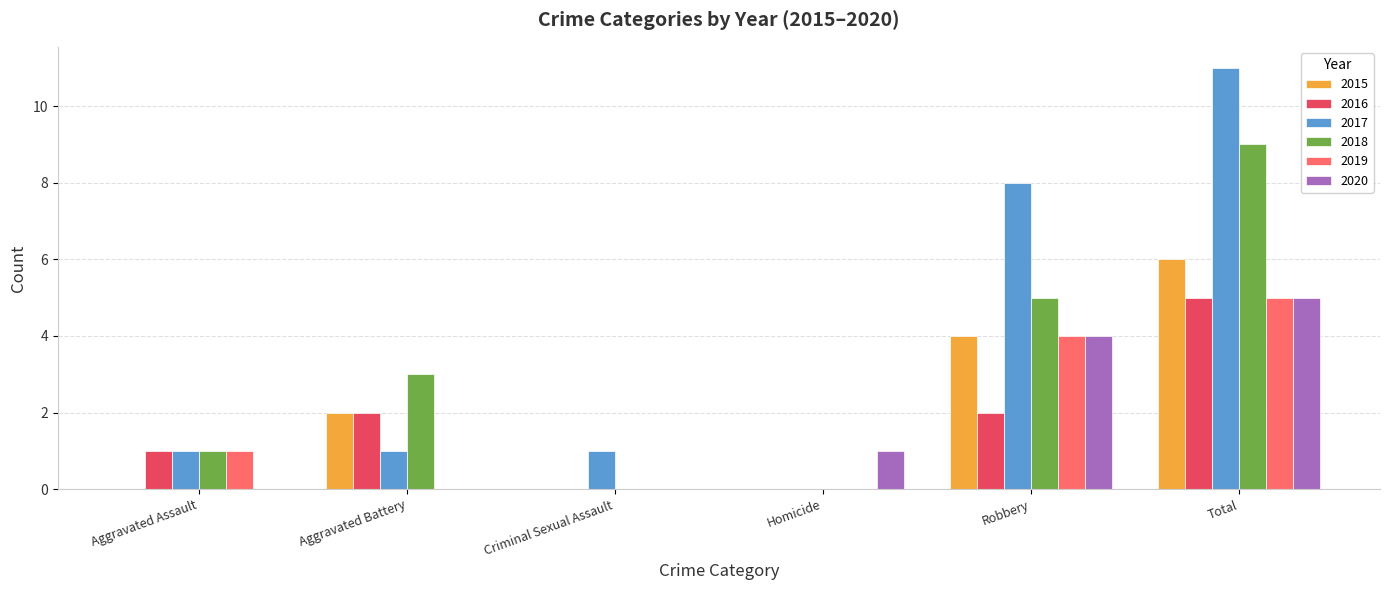

Reading left to right, transcribe all the data shown in this chart.

2015: 0	2	0	0	4	6
2016: 1	2	0	0	2	5
2017: 1	1	1	0	8	11
2018: 1	3	0	0	5	9
2019: 1	0	0	0	4	5
2020: 0	0	0	1	4	5